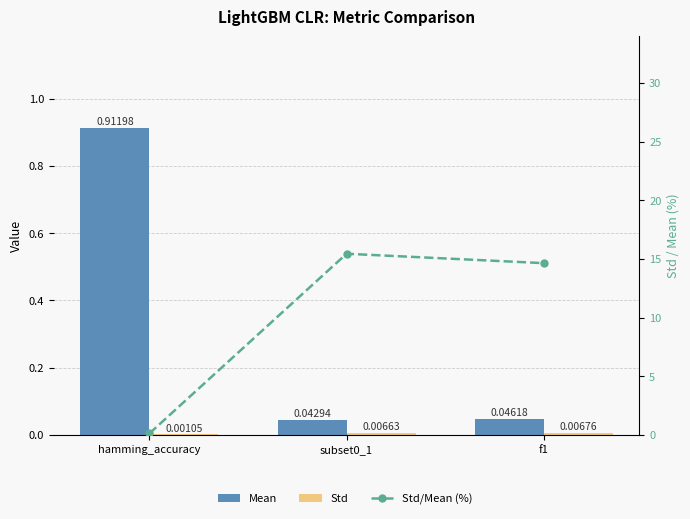

True or false: Std has a value of 0.0 at f1.

True